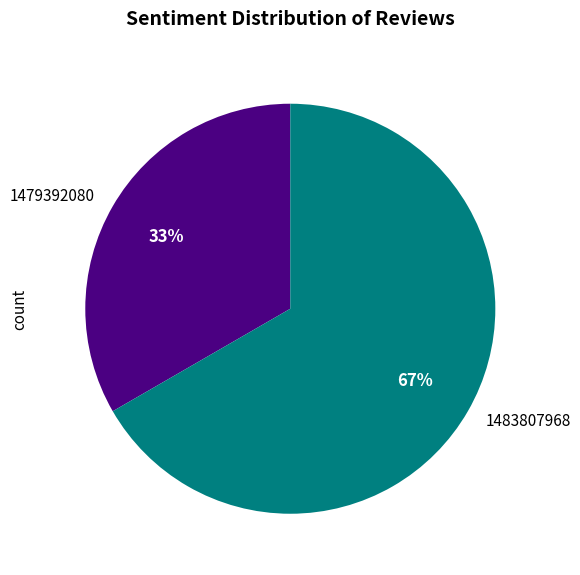

Is the sum of 1479392080 and 1483807968 greater than half?

Yes